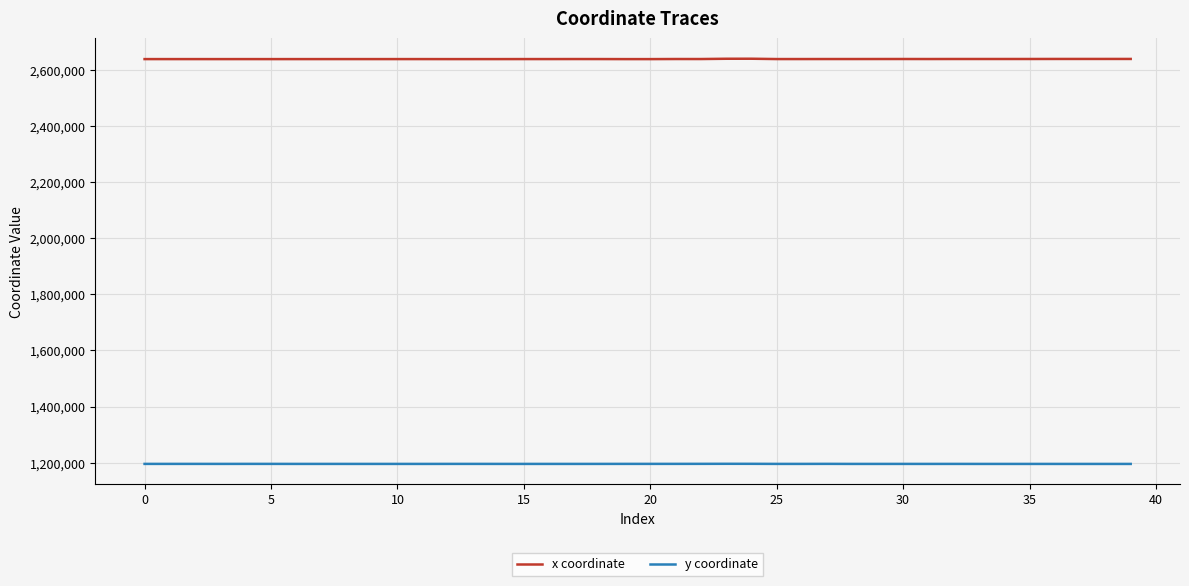

What is the minimum value shown in the chart?

1195977.5